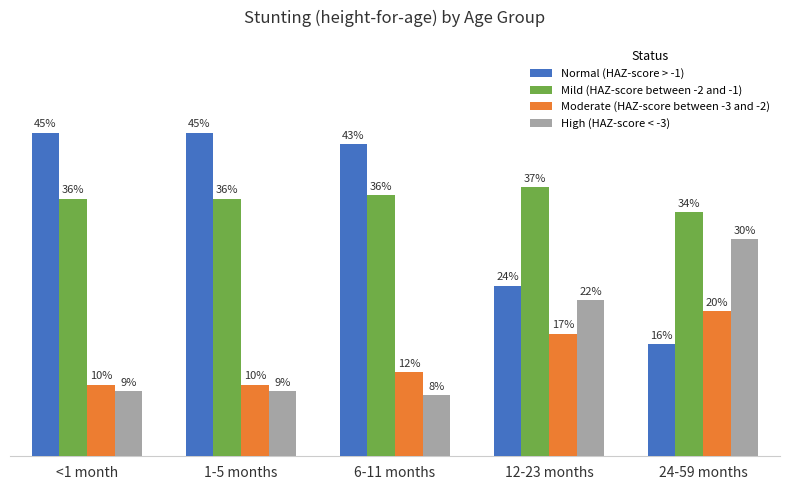

Rank the series by their maximum value, from highest to lowest.

Normal (HAZ-score > -1), Mild (HAZ-score between -2 and -1), High (HAZ-score < -3), Moderate (HAZ-score between -3 and -2)